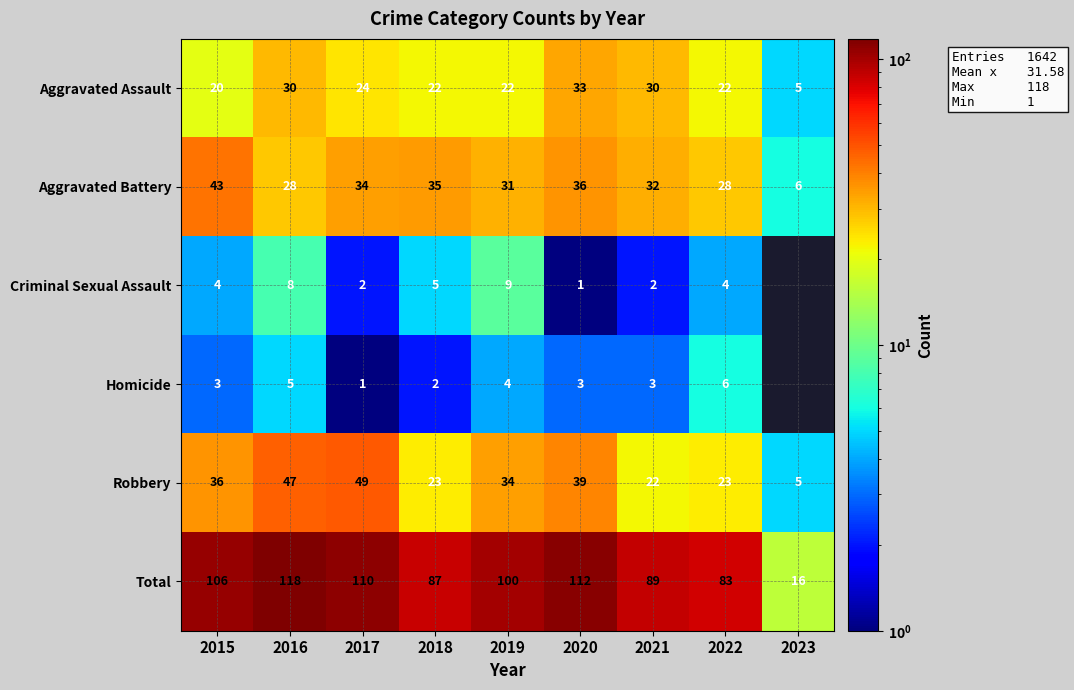

What is the sum of the Robbery values at 2021 and 2020?

61